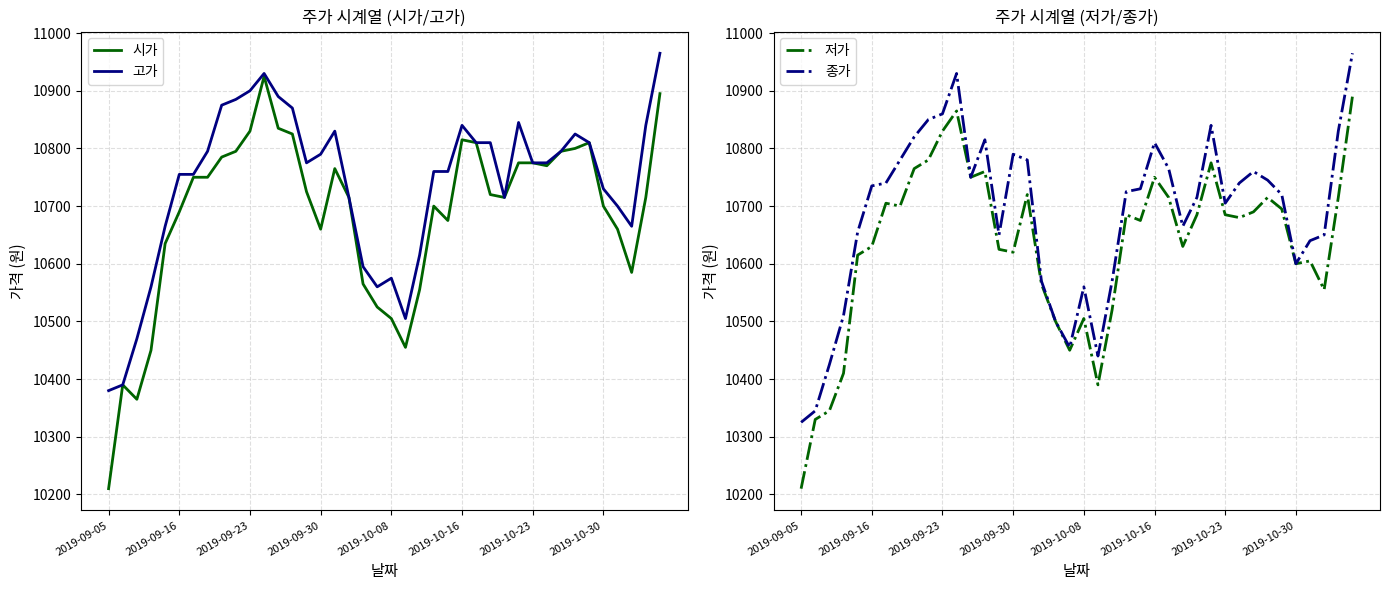

What is the difference between the highest and lowest values at 9?

105